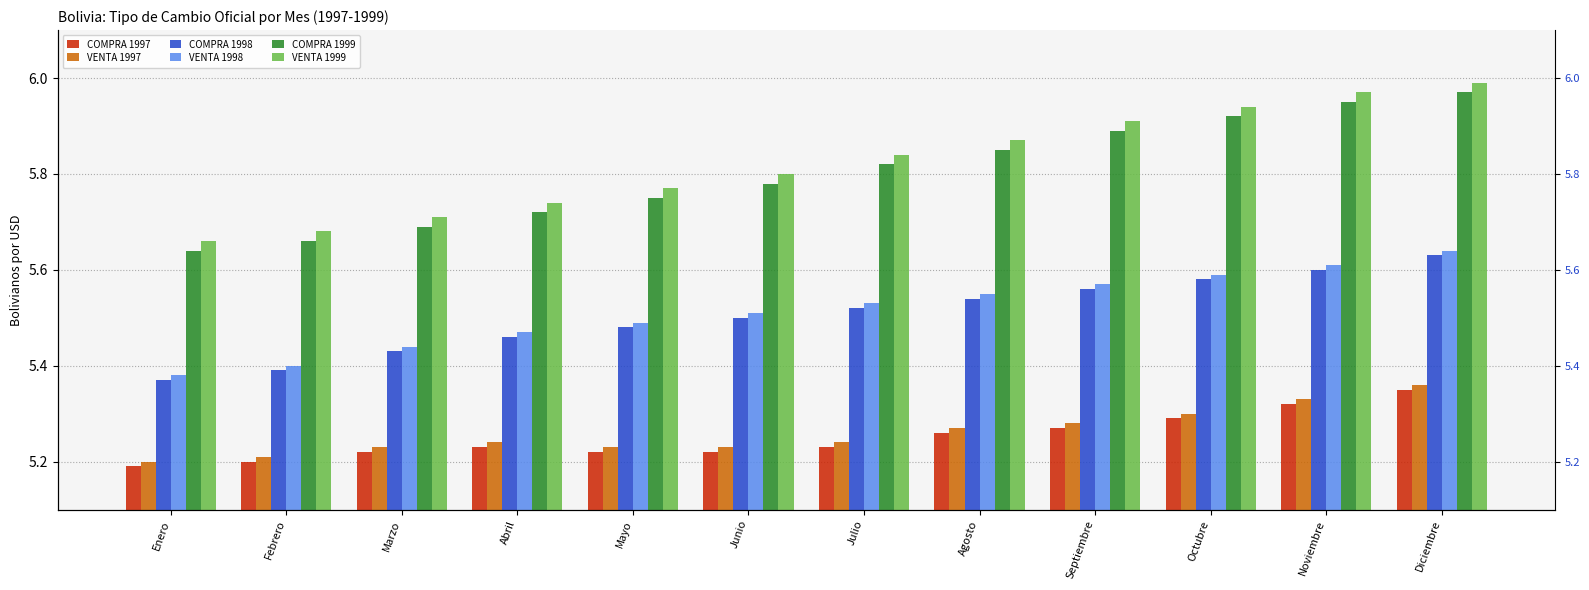

Which series has the largest total across all categories?

VENTA 1999